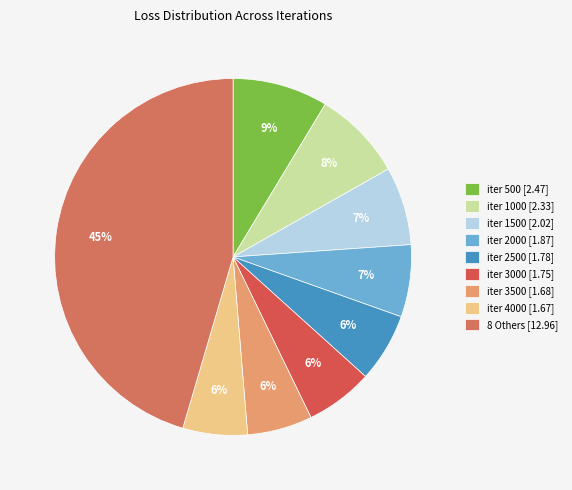

Which category has the biggest portion of the pie?

8 Others [12.96]